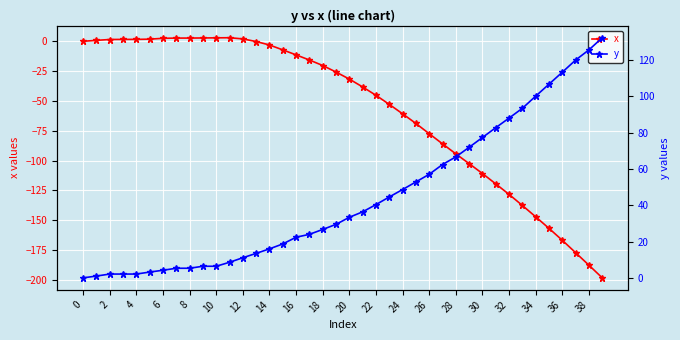

True or false: y has more than 1 points higher than both neighbors.

False